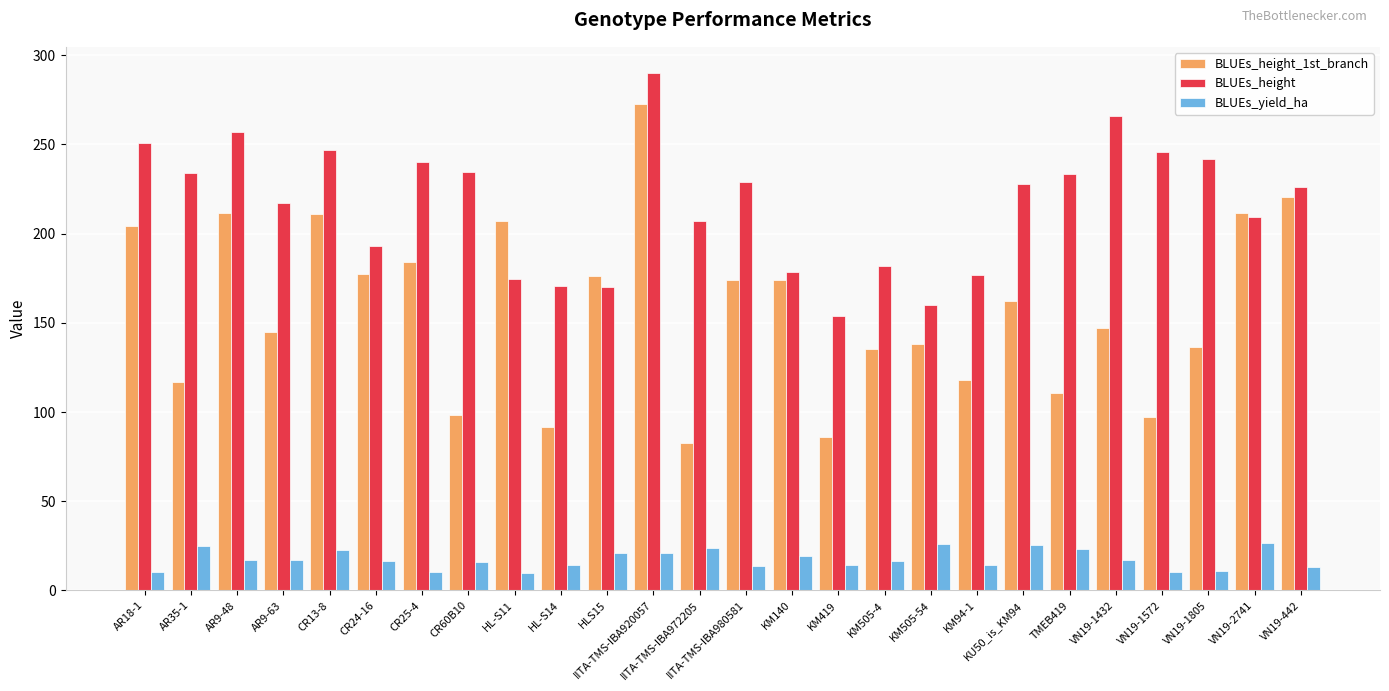

How many data points does each series have?

26